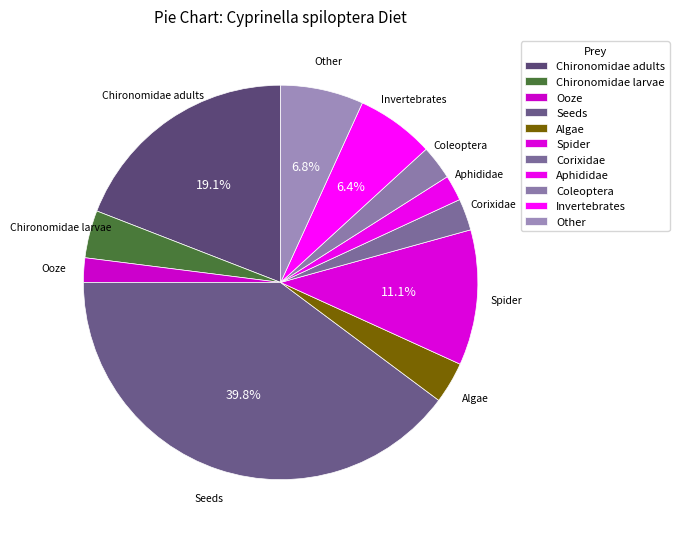

To the nearest percent, what portion does Algae represent?

3%